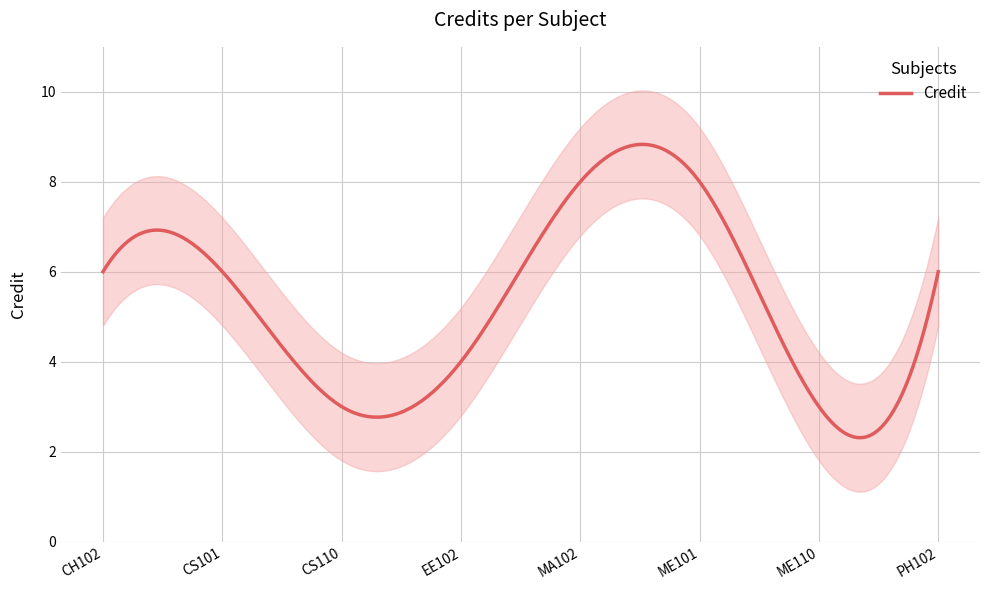

What position from the right is CH102?

8